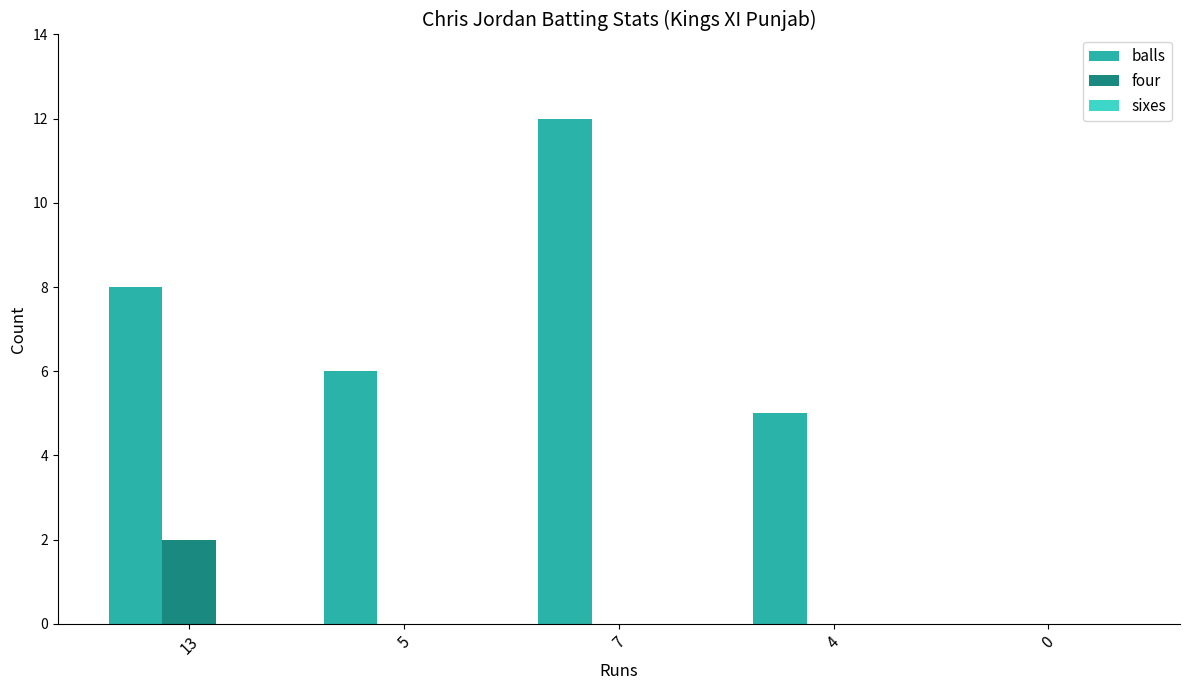

Is it true that balls equals 12 at 7?

True